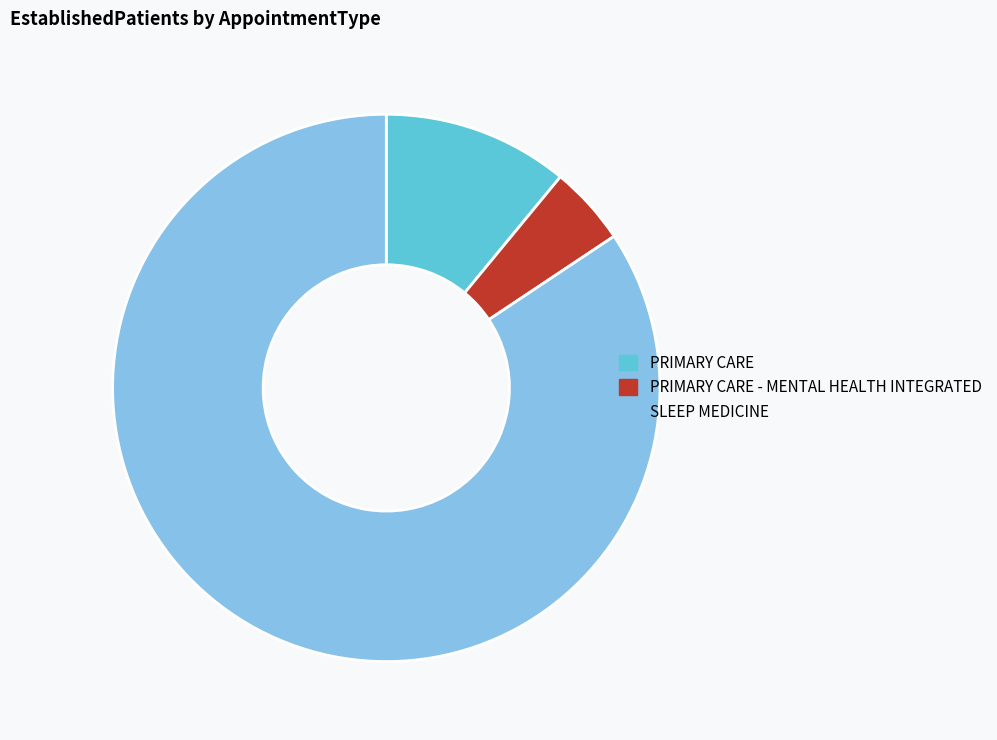

How many segments does this pie chart have?

3